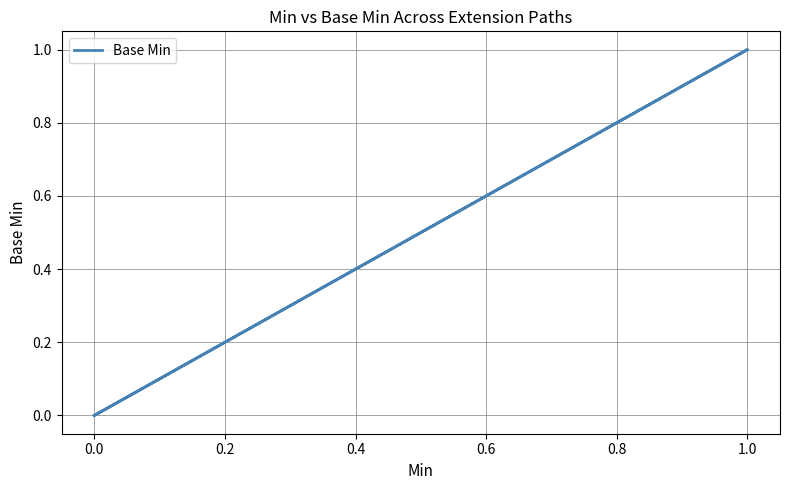

How many distinct data groups are displayed?

1